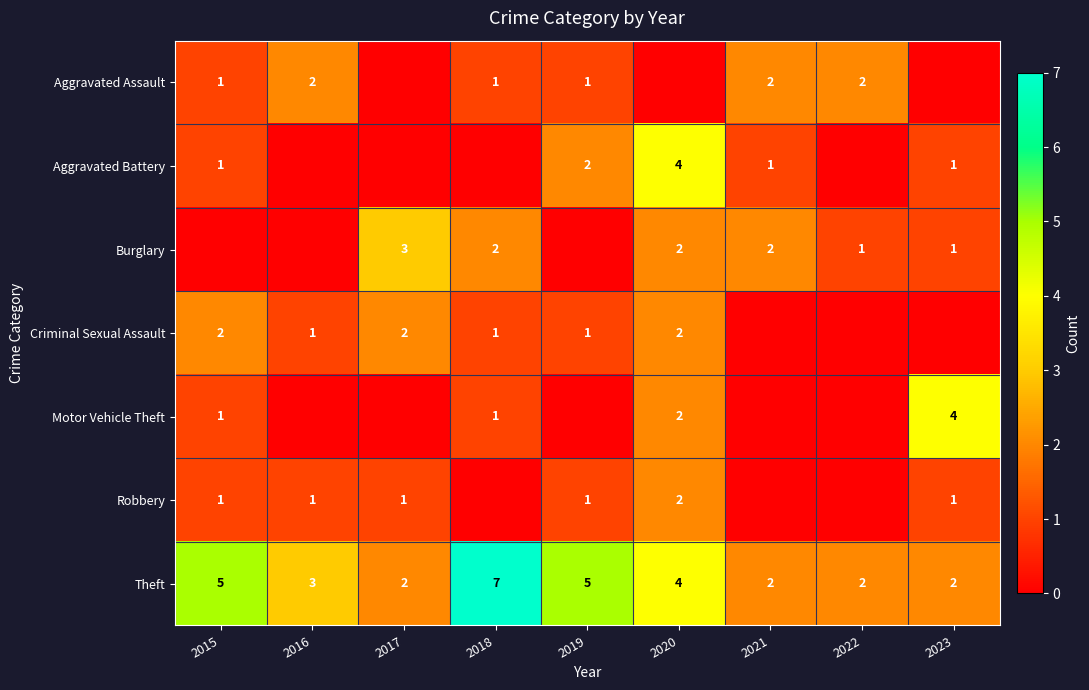

Is it true that Burglary equals 2 at 2020?

True